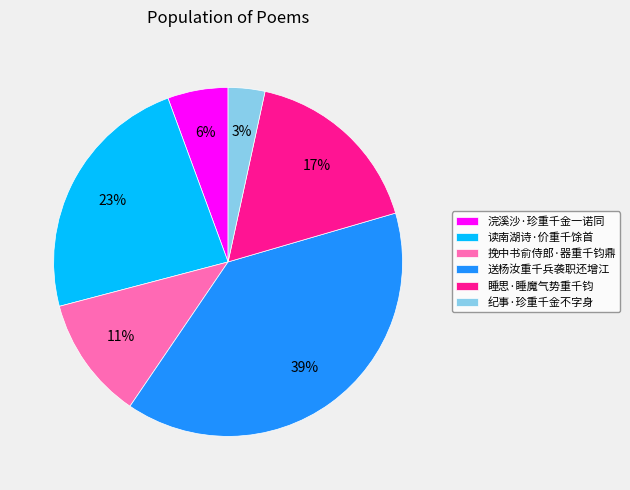

To the nearest percent, what portion does 纪事·珍重千金不字身 represent?

3%